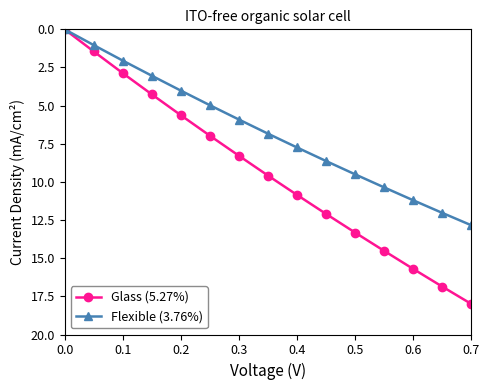

What is the value of the Flexible (3.76%) point at the 15th from the left?

12.8